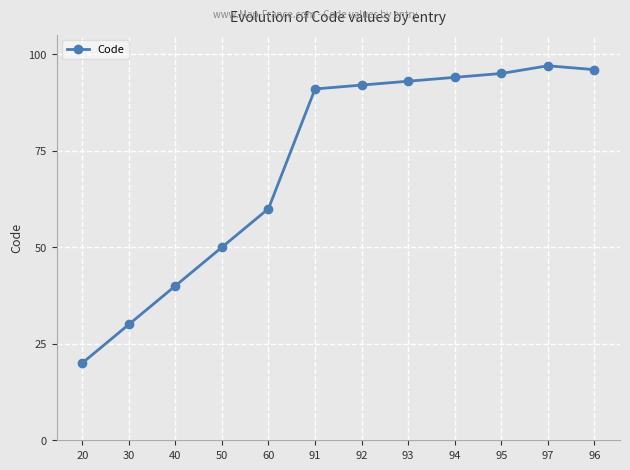

How many lines are shown in the chart?

1